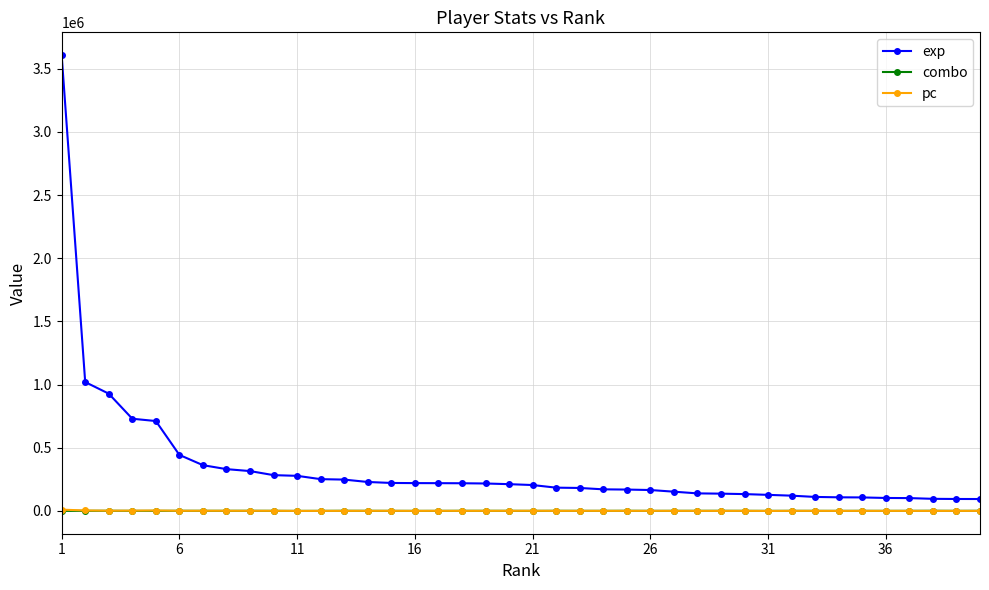

How many data points in exp are less than 211902?

20